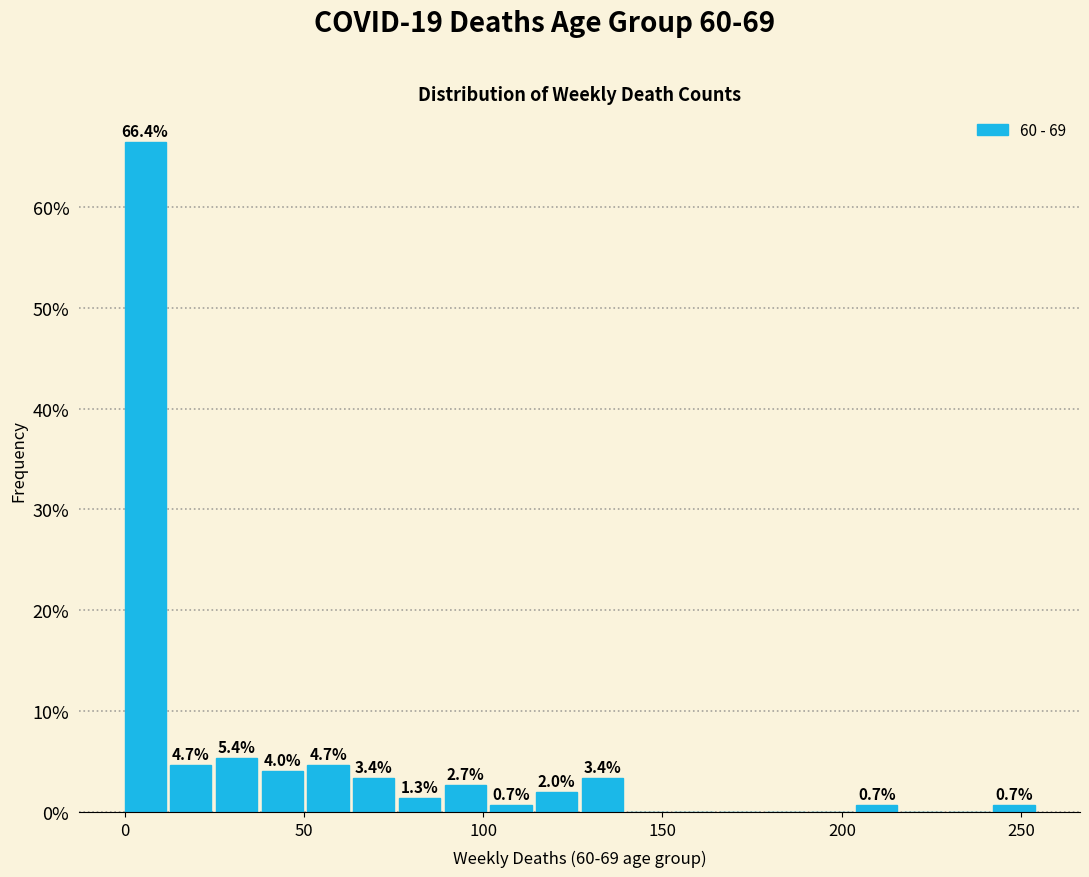

Around what value on the x-axis is the tallest bar? Give the approximate position of its centre, as read against the axis.

5